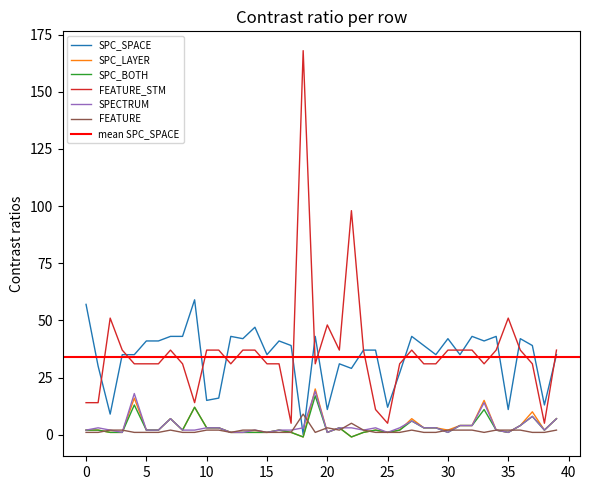

Which series ends up on top after the final intersection of SPC_SPACE and SPECTRUM?

SPC_SPACE